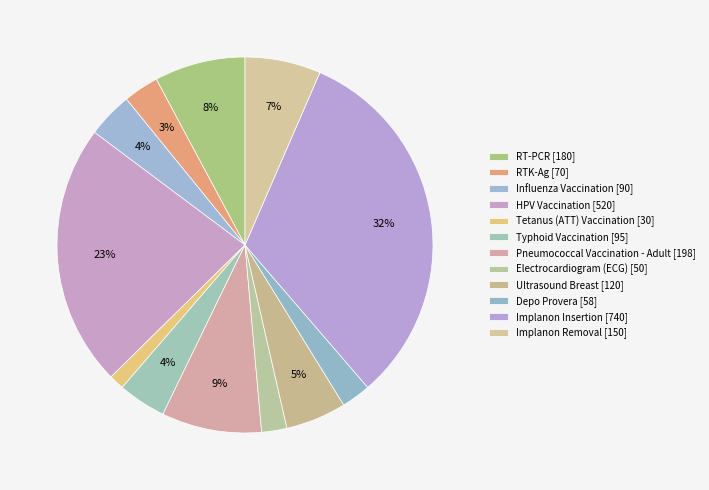

Rank the categories by value from lowest to highest.

Tetanus (ATT) Vaccination, Electrocardiogram (ECG), Depo Provera, RTK-Ag, Influenza Vaccination, Typhoid Vaccination, Ultrasound Breast, Implanon Removal, RT-PCR, Pneumococcal Vaccination - Adult, HPV Vaccination, Implanon Insertion